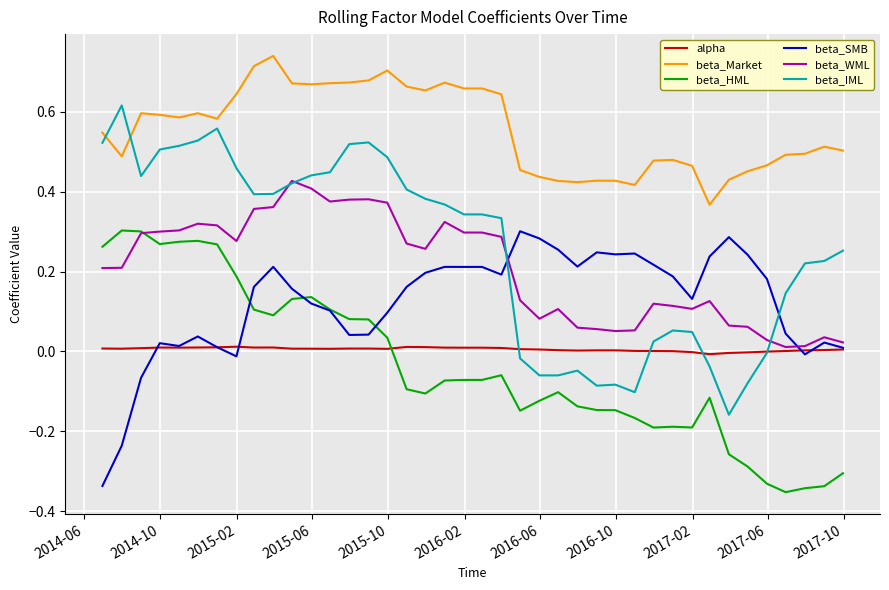

Which series has the largest range (max minus min)?

beta_IML